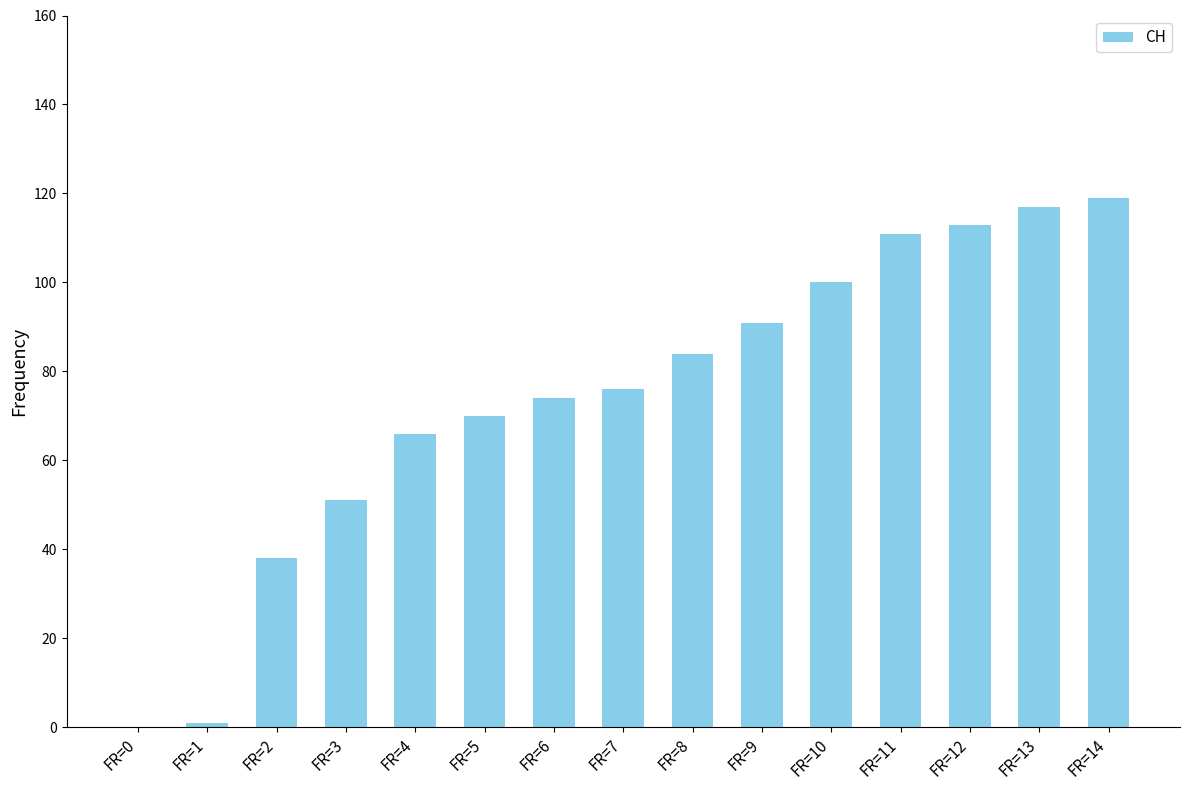

True or false: the data shows 47 at FR=8.

False